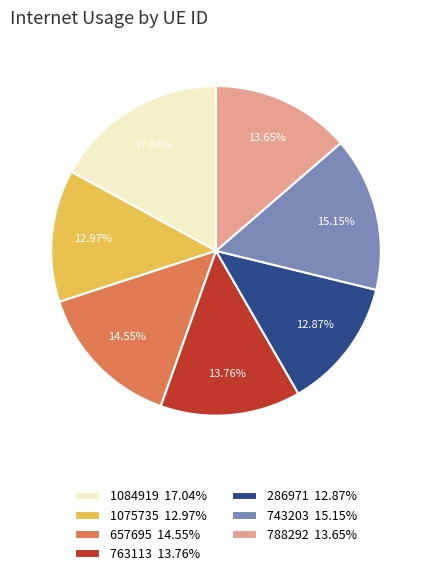

What percentage is the 788292 slice, to the nearest percent?

14%